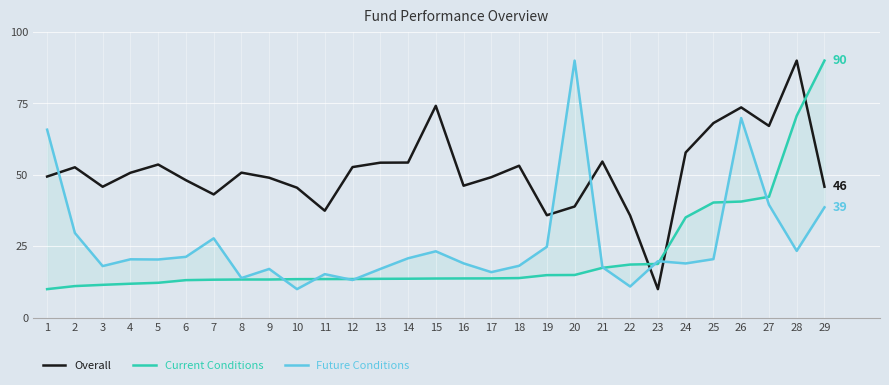

At how many categories does at least one series exceed 15?

29